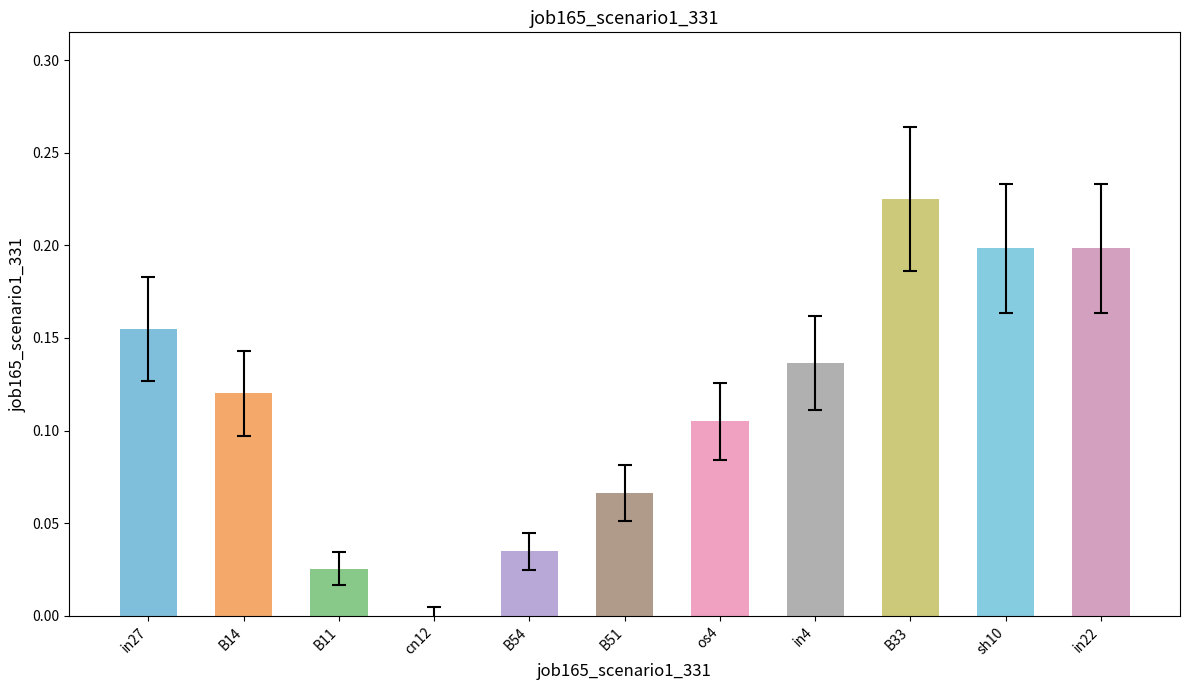

What is the change in value from B54 to B33?

+0.2